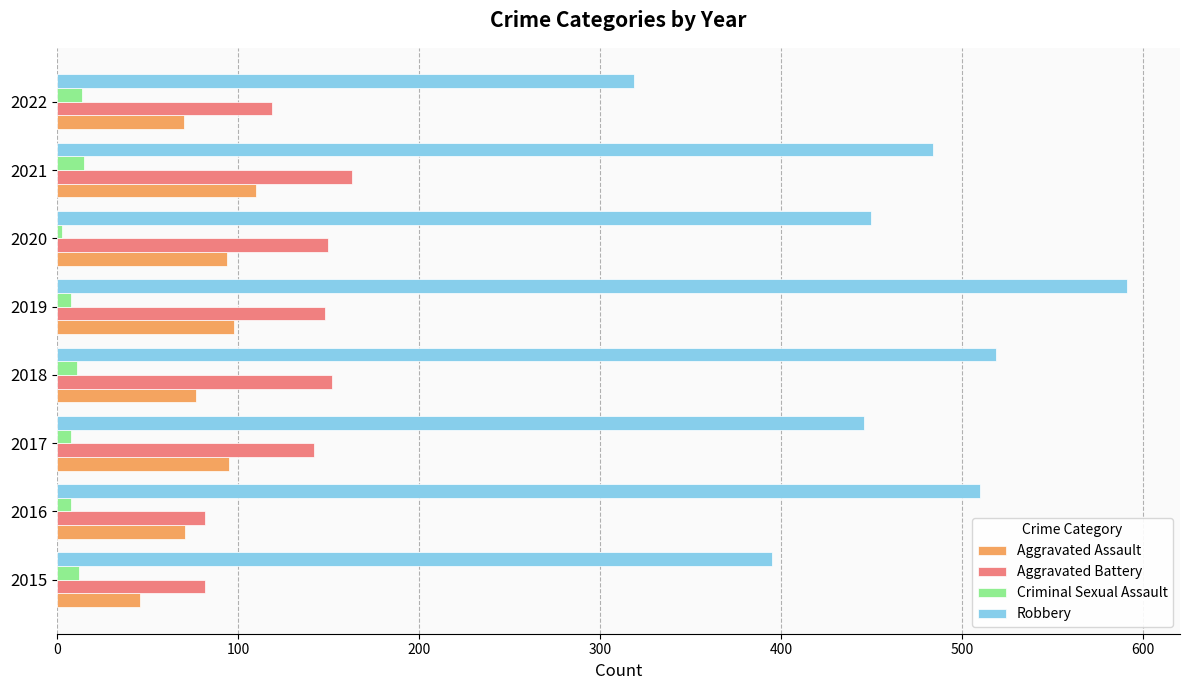

How many categories are shown in the chart?

8